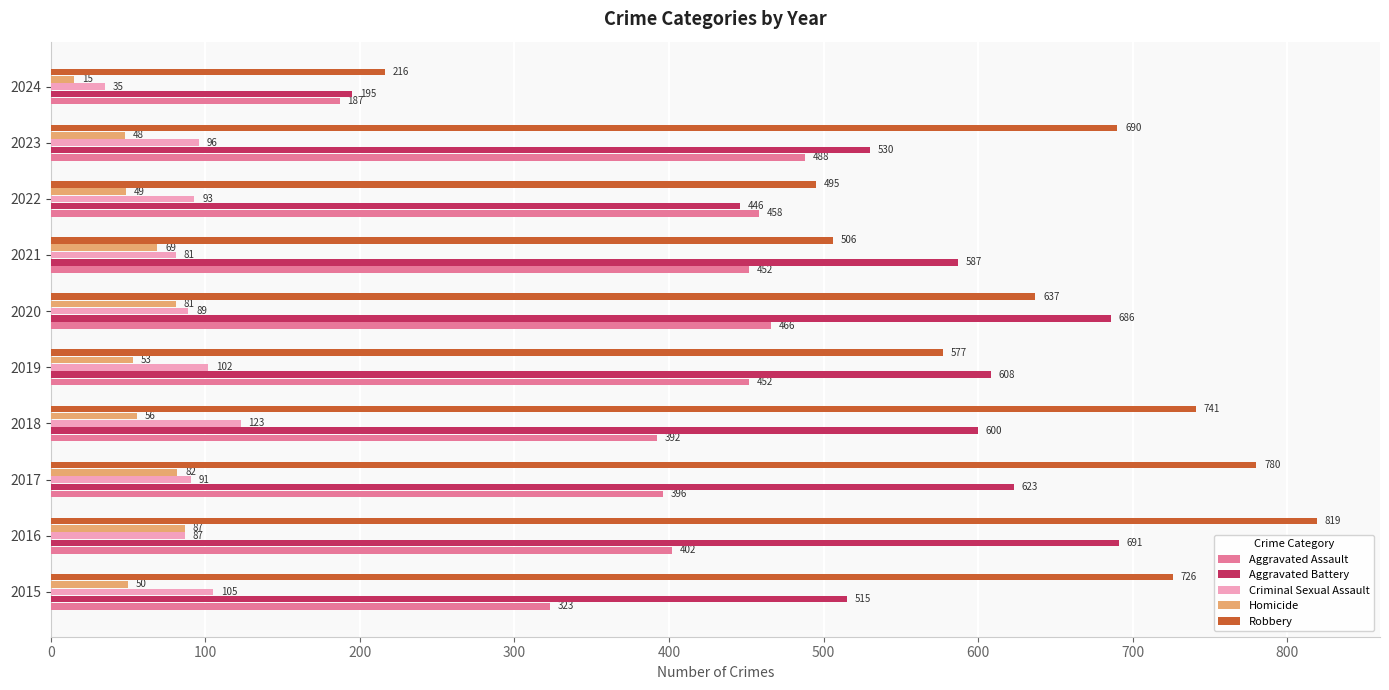

What is the minimum value shown in the chart?

15